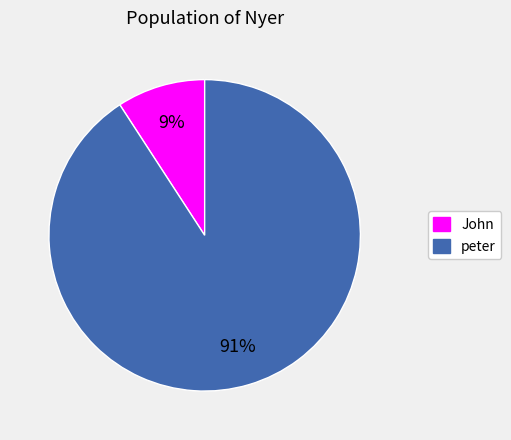

To the nearest percent, what portion does John represent?

9%